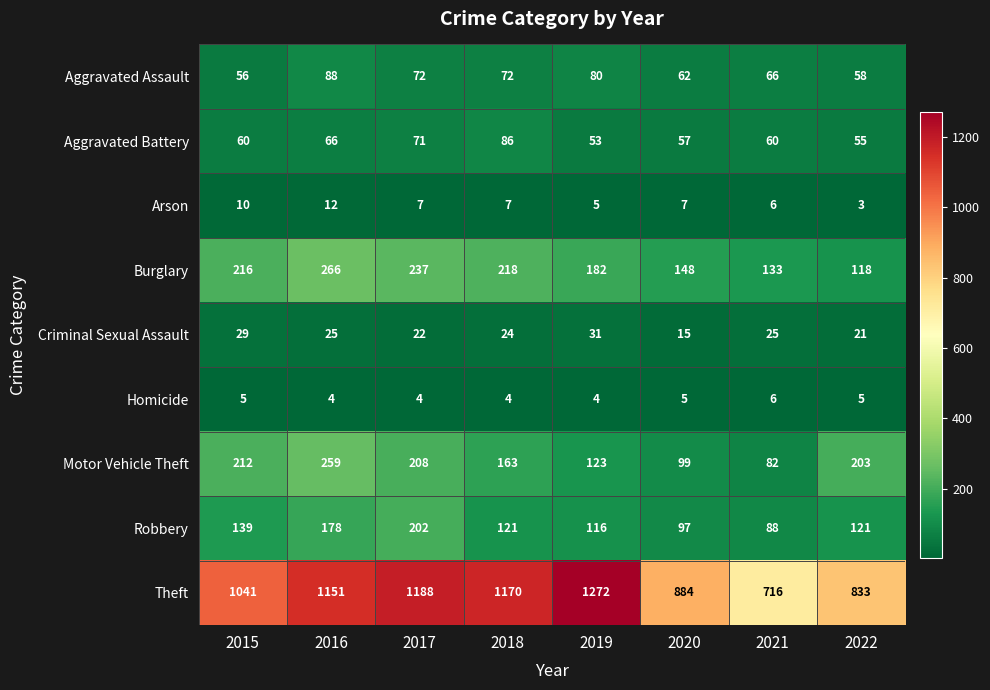

What is the sum of the Homicide values at 2022 and 2016?

9